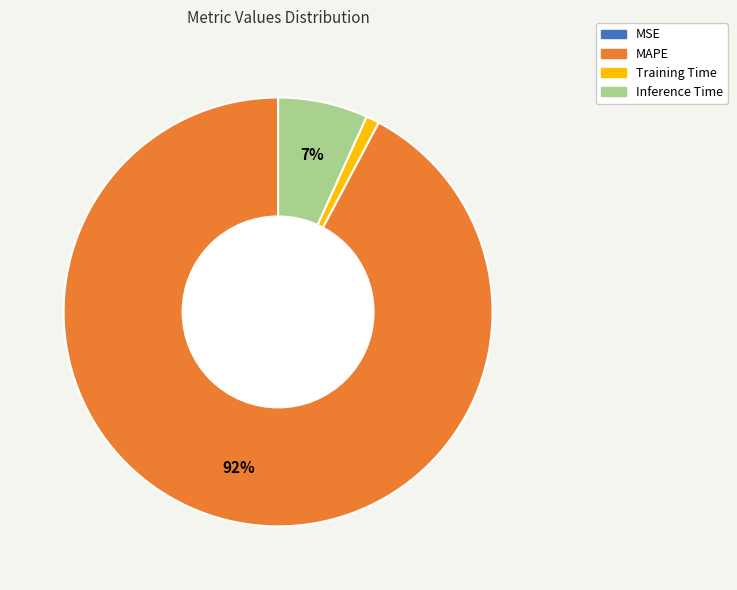

Do MAPE and Training Time together represent more than half of the pie?

Yes